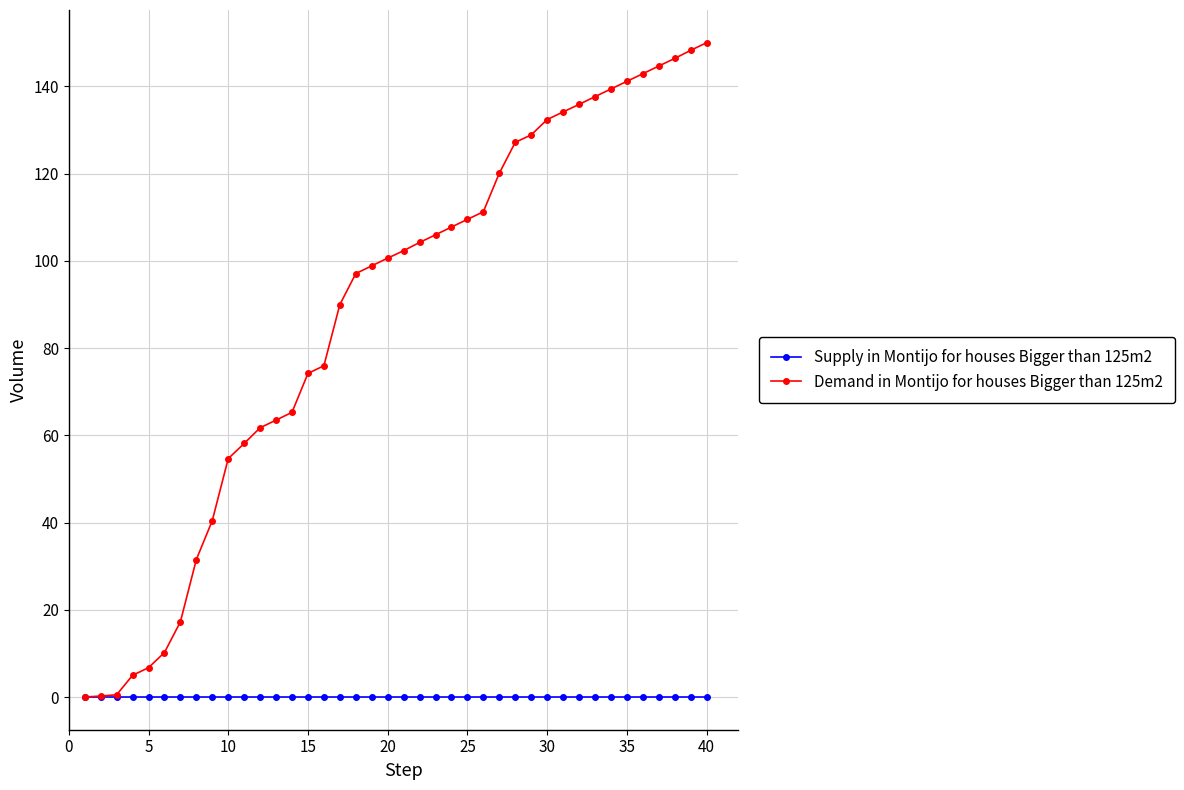

At how many categories does at least one series exceed 95?

23